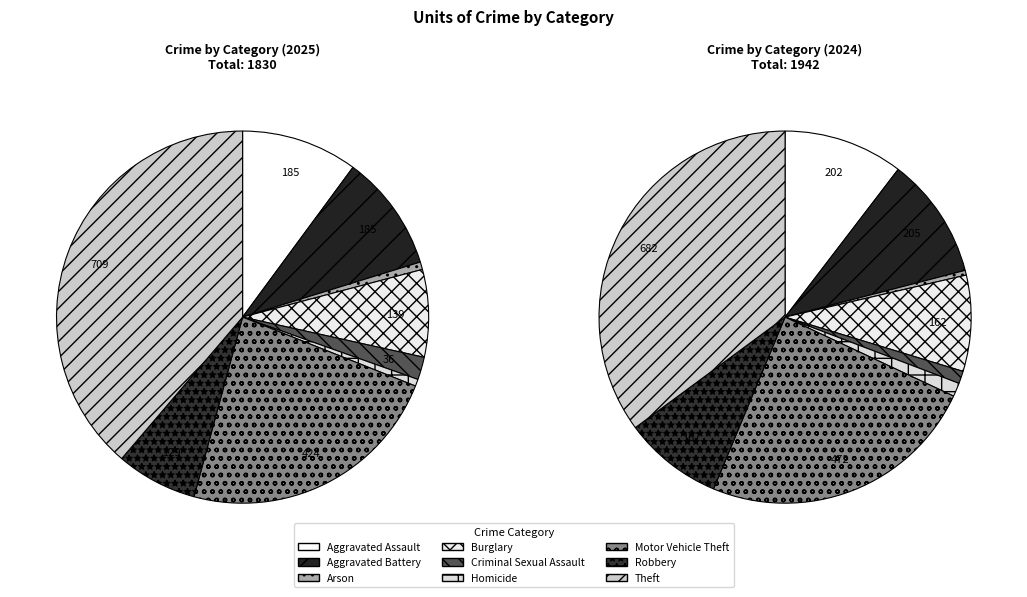

Count the number of slices in the pie.

9